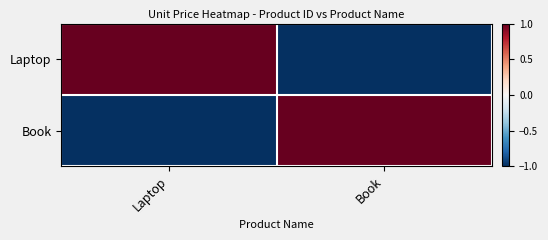

Rank the series at Laptop from highest to lowest value.

Laptop, Book